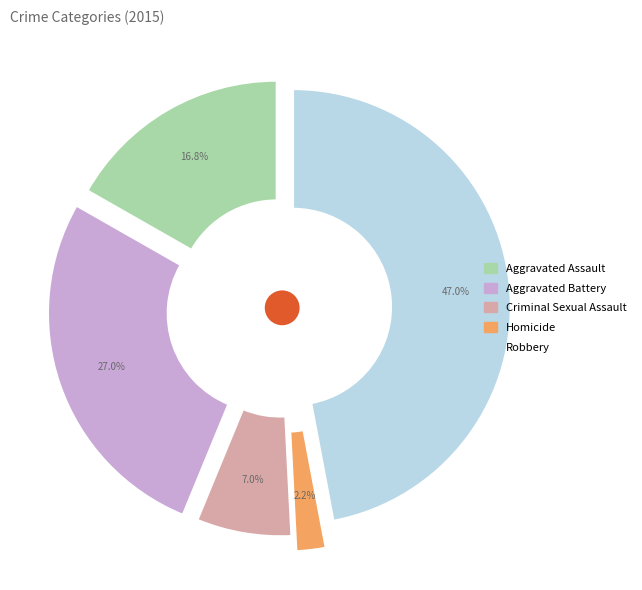

To the nearest percent, what is the average slice percentage?

20%